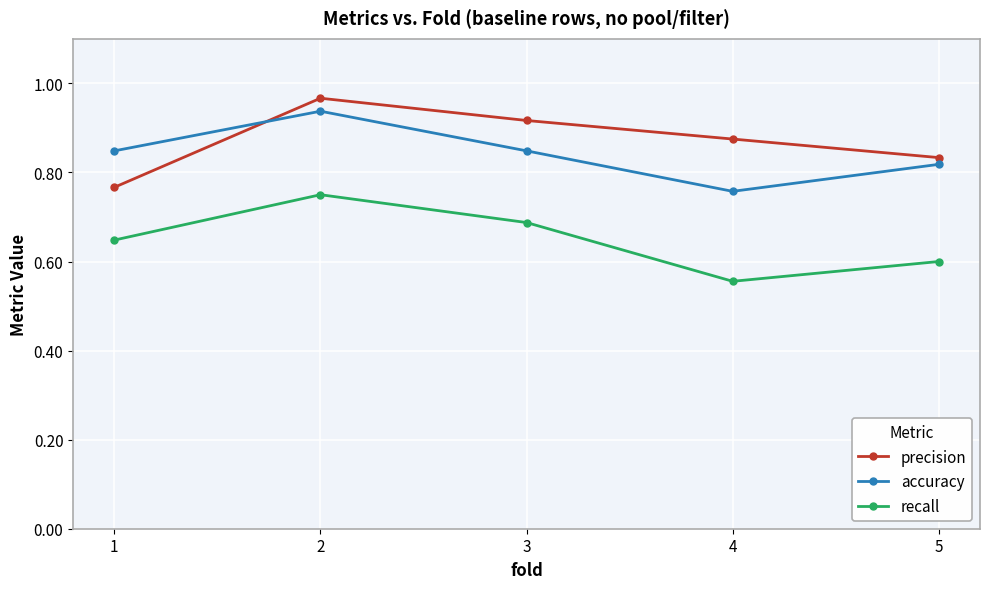

Is the value of accuracy at 5 greater than the value of precision at 4?

No